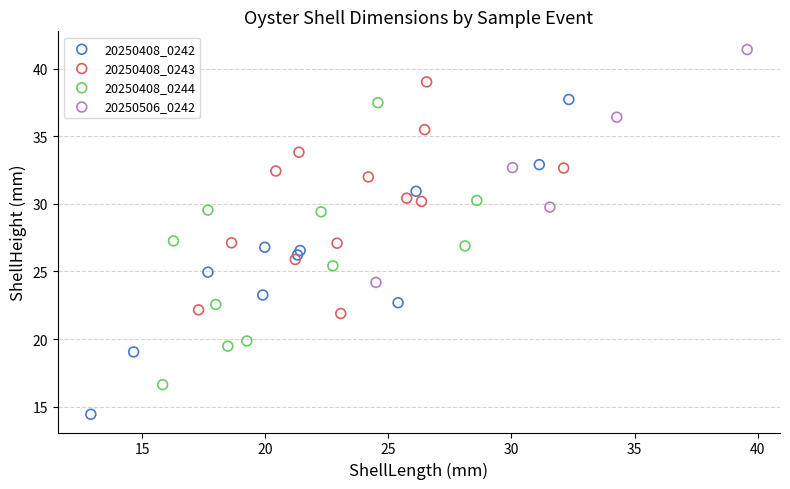

What are all the series names shown in the legend?

20250408_0242, 20250408_0243, 20250408_0244, 20250506_0242